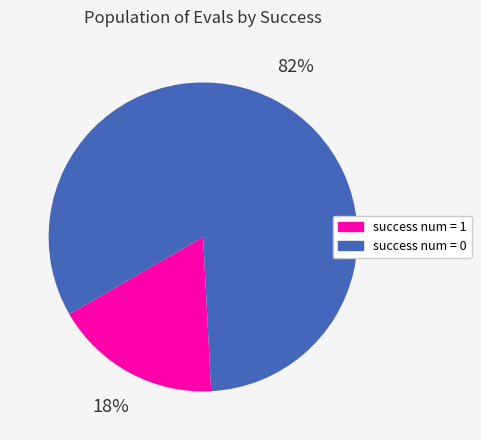

What percentage is the success num = 1 slice, to the nearest percent?

18%